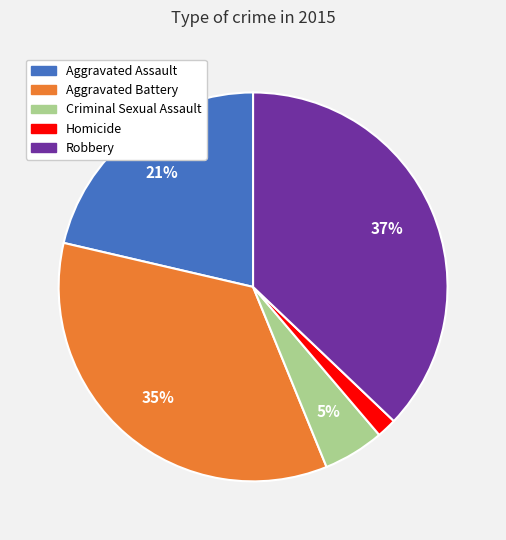

Count the number of slices in the pie.

5